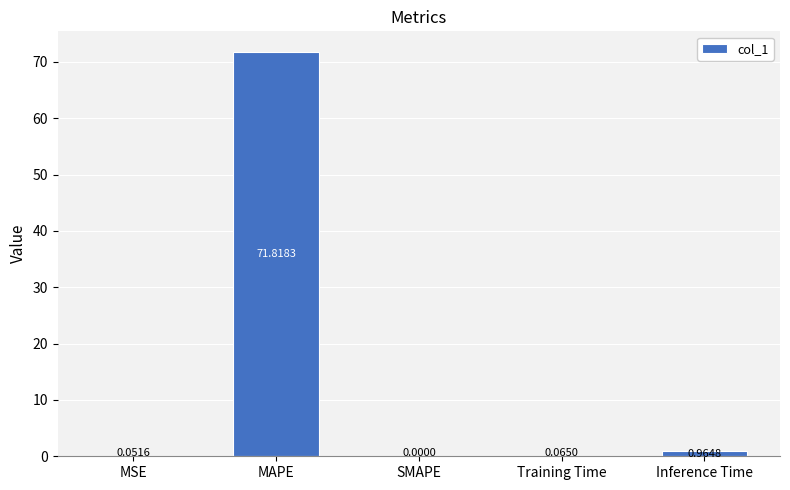

How many distinct data groups are displayed?

1